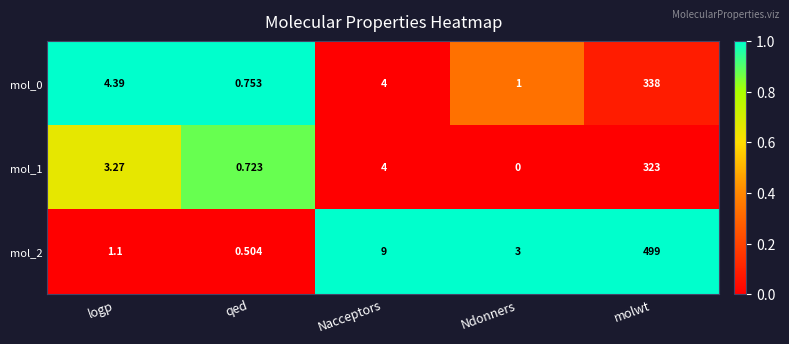

At which category is the sum across all series the highest?

molwt